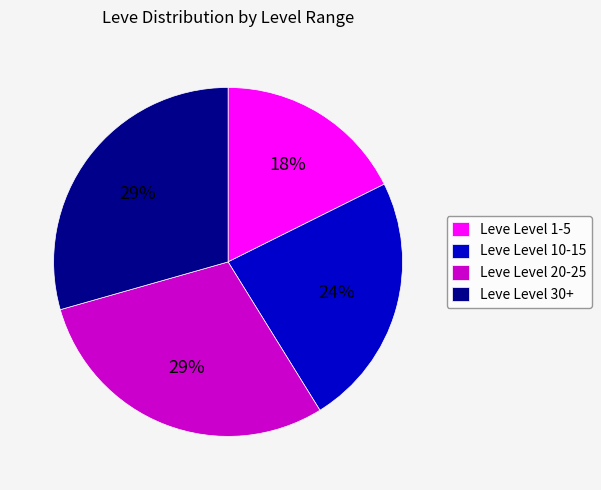

Do Leve Level 30+ and Leve Level 1-5 together represent more than half of the pie?

No